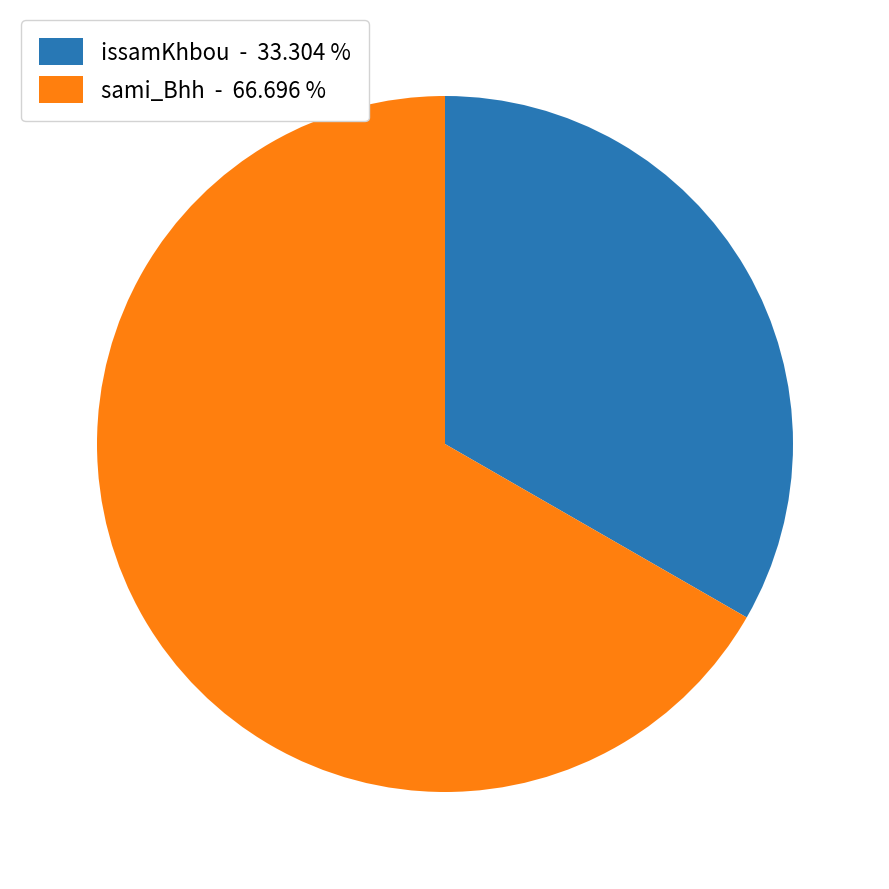

Which category has the smallest portion of the pie?

issamKhbou